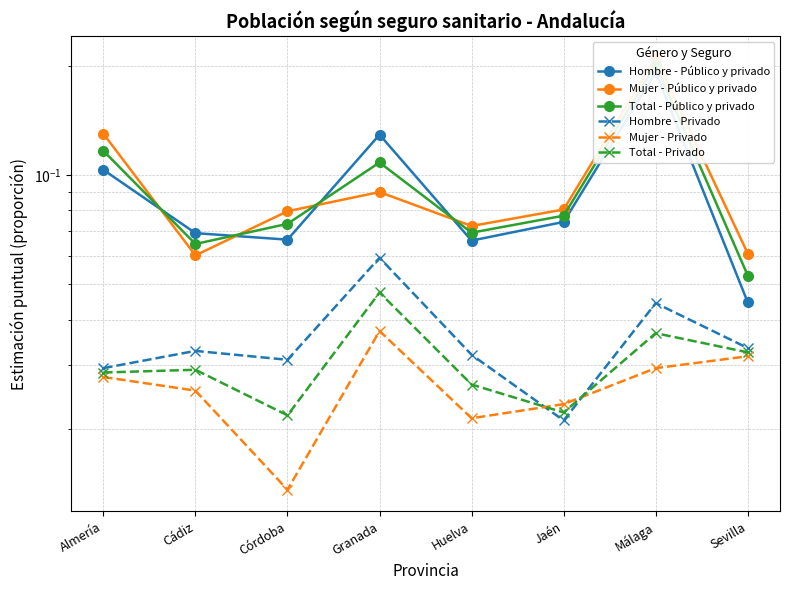

True or false: Mujer - Público y privado has more than 2 interior local peaks.

False